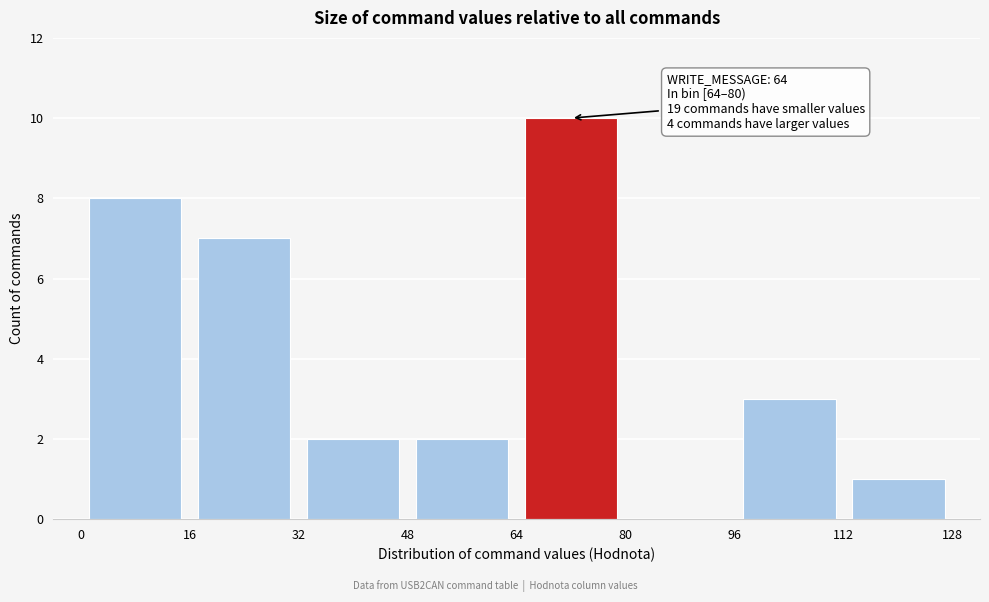

Over which range of the x-axis is the bar tallest?

64 to 80